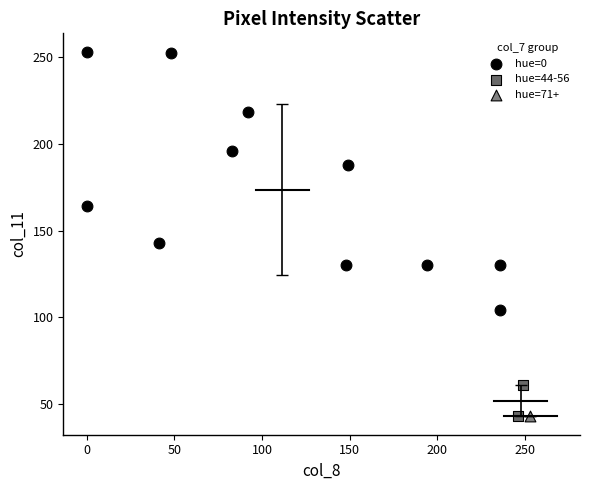

What are all the series names shown in the legend?

hue=0, hue=44-56, hue=71+